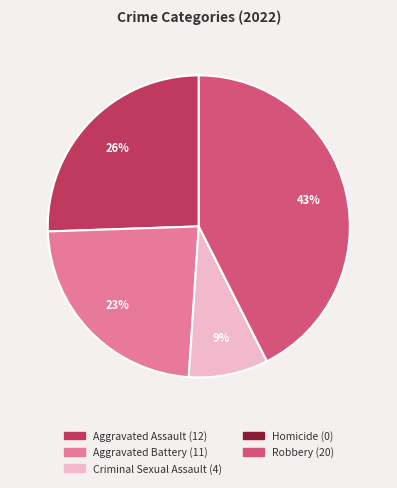

What is the largest slice in the pie chart?

Robbery